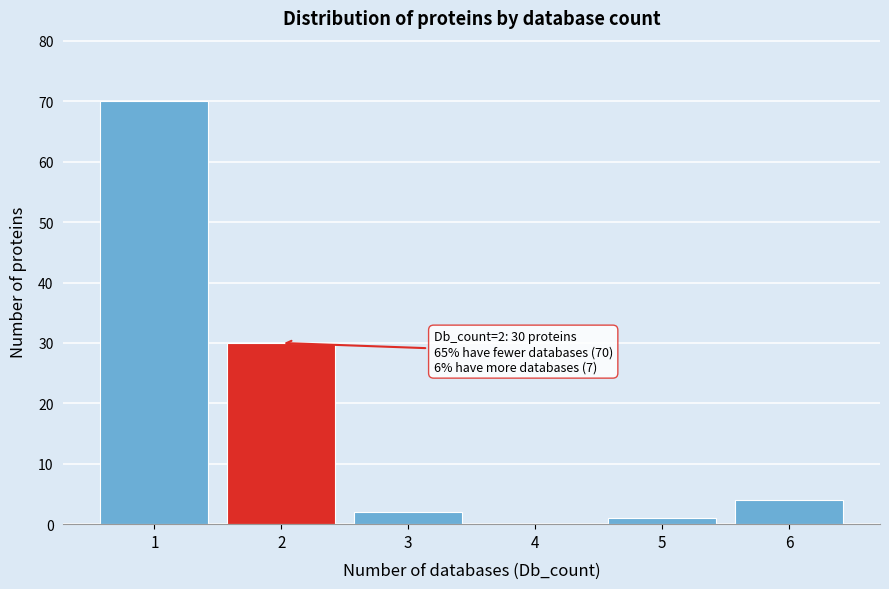

Reading right to left, extract all data points from this chart.

6=4	5=1	4=0	3=2	2=30	1=70